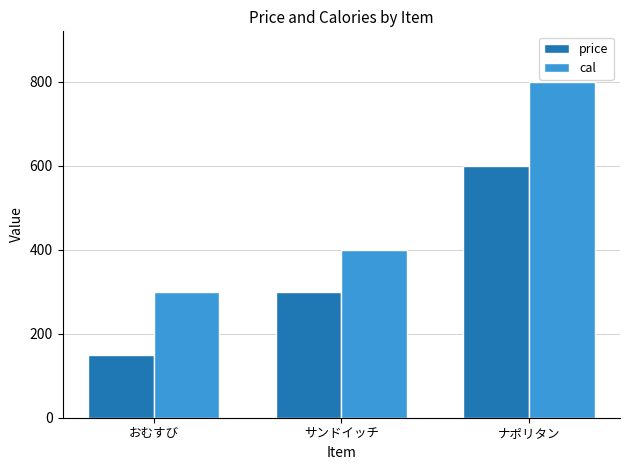

Which series has the widest spread of values?

cal